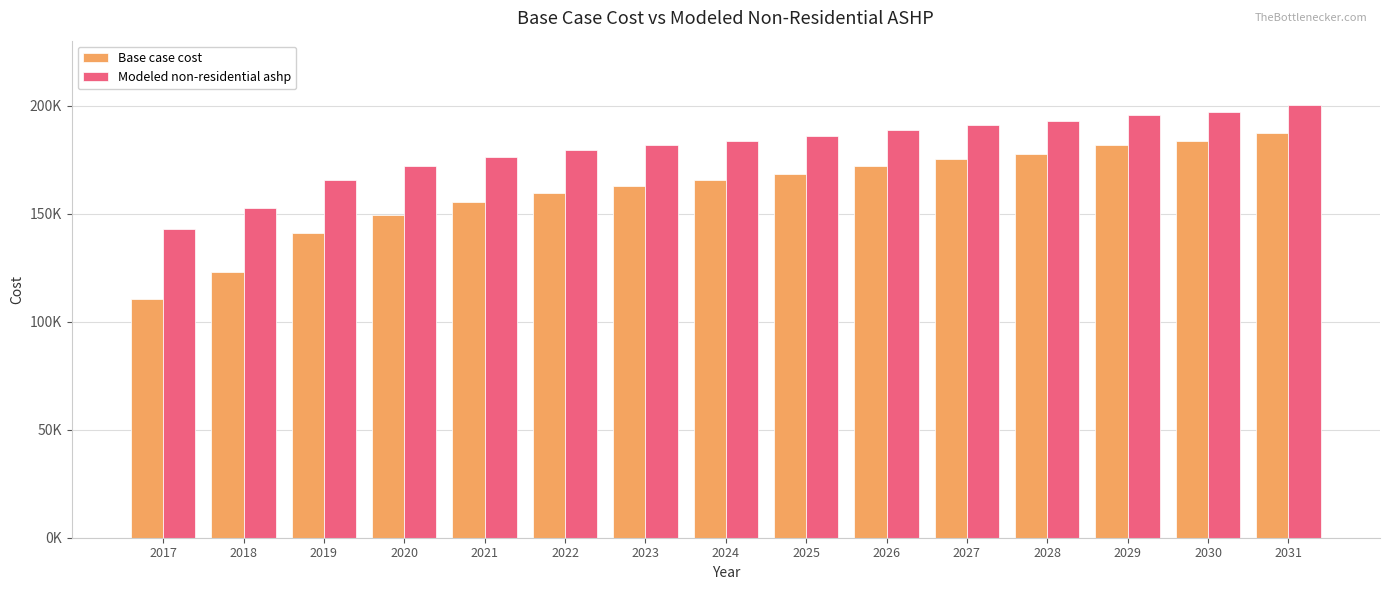

Reading right to left, list all the values displayed in this chart.

Base case cost: 187284.3	183544.1	181530.1	177789.9	175200.5	172035.6	168295.4	165418.3	162828.9	159664.1	155348.4	149306.5	140962.9	123124.8	110465.6
Modeled non-residential ashp: 200018.4	197240.2	195744.3	192966.1	191042.7	188692.0	185913.8	183776.7	181853.4	179502.6	176297.0	171809.2	165611.7	152361.9	142958.8